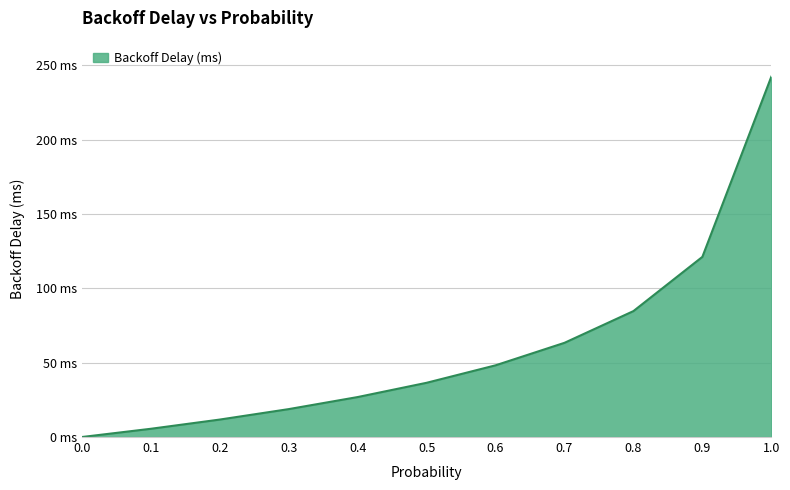

The chart shows a value of 5.5 at 0.1. True or false?

True